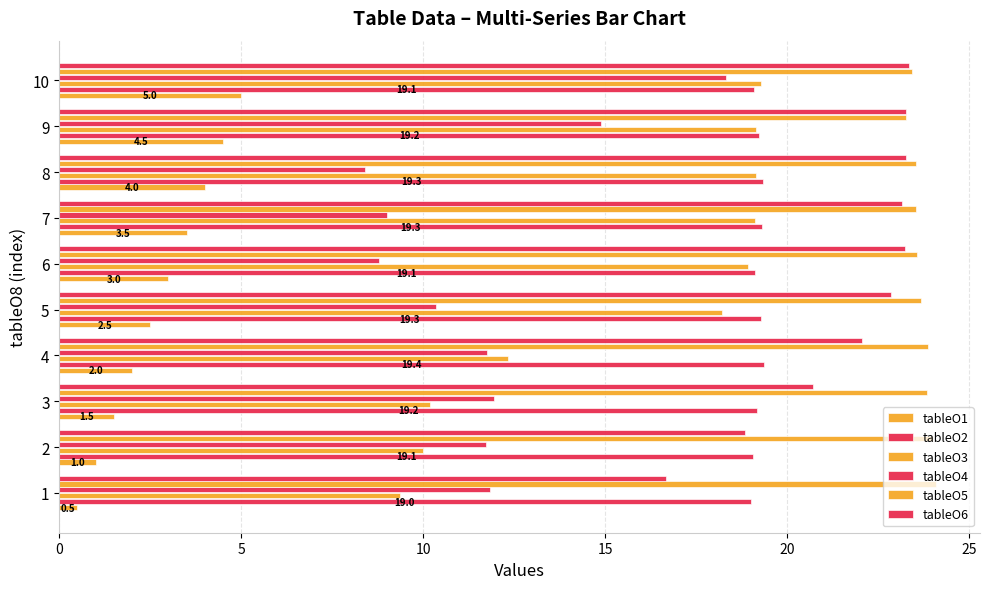

What is the sum of all tableO3 values?

155.6